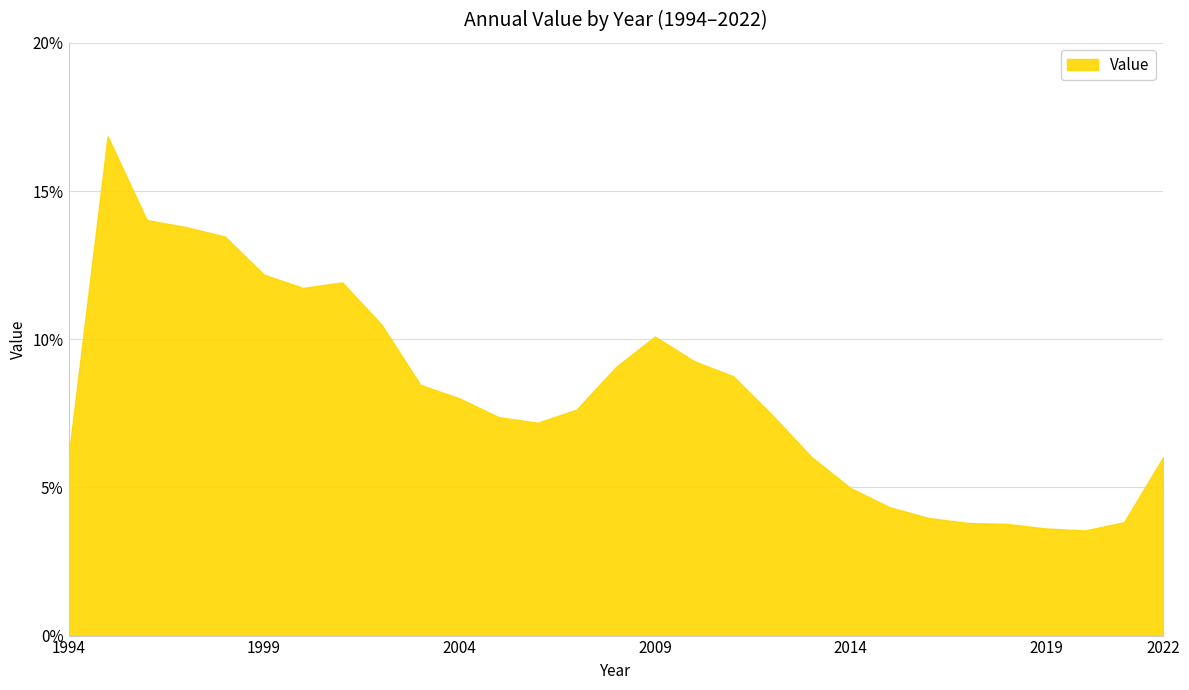

Does the chart display data point markers on the line(s)?

No